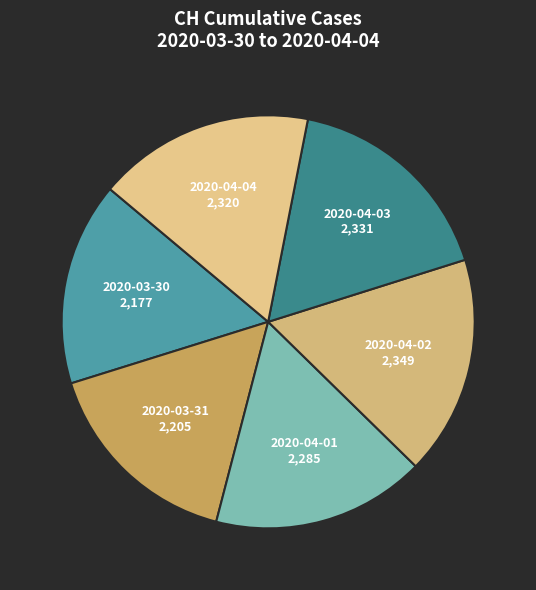

What is the ratio of the value at 2020-03-31 to the value at 2020-03-30?

1.0